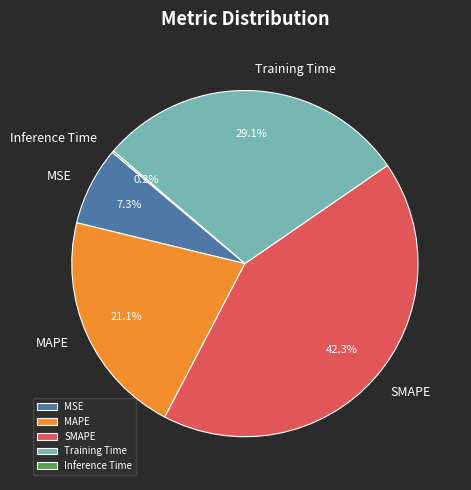

To the nearest percent, what percentage of the pie is SMAPE?

42%